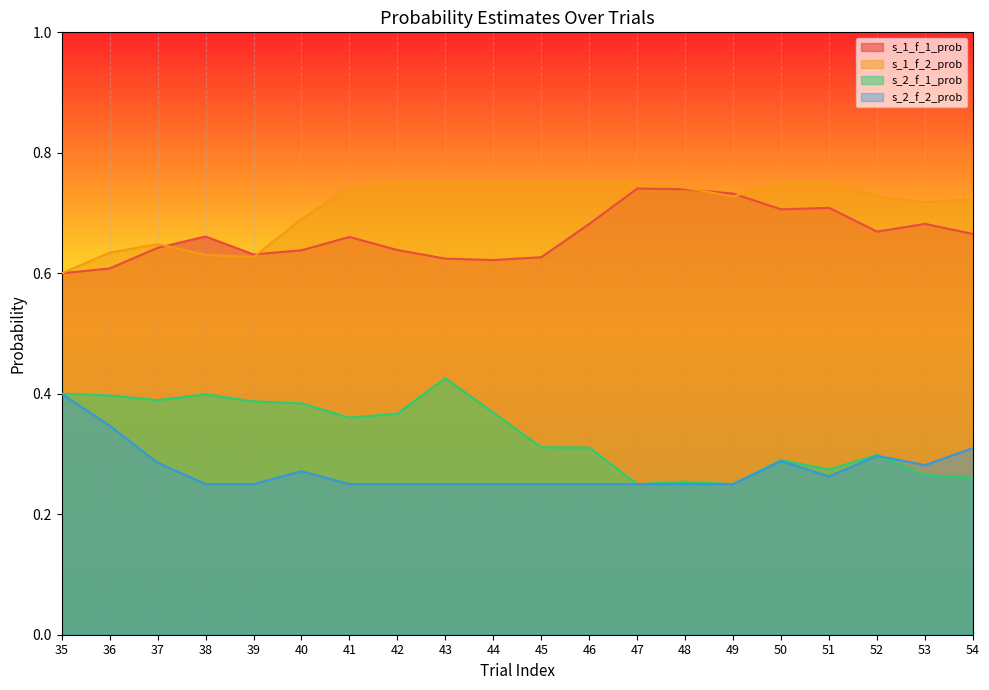

What is the approximate value of s_2_f_1_prob at 39?

0.4